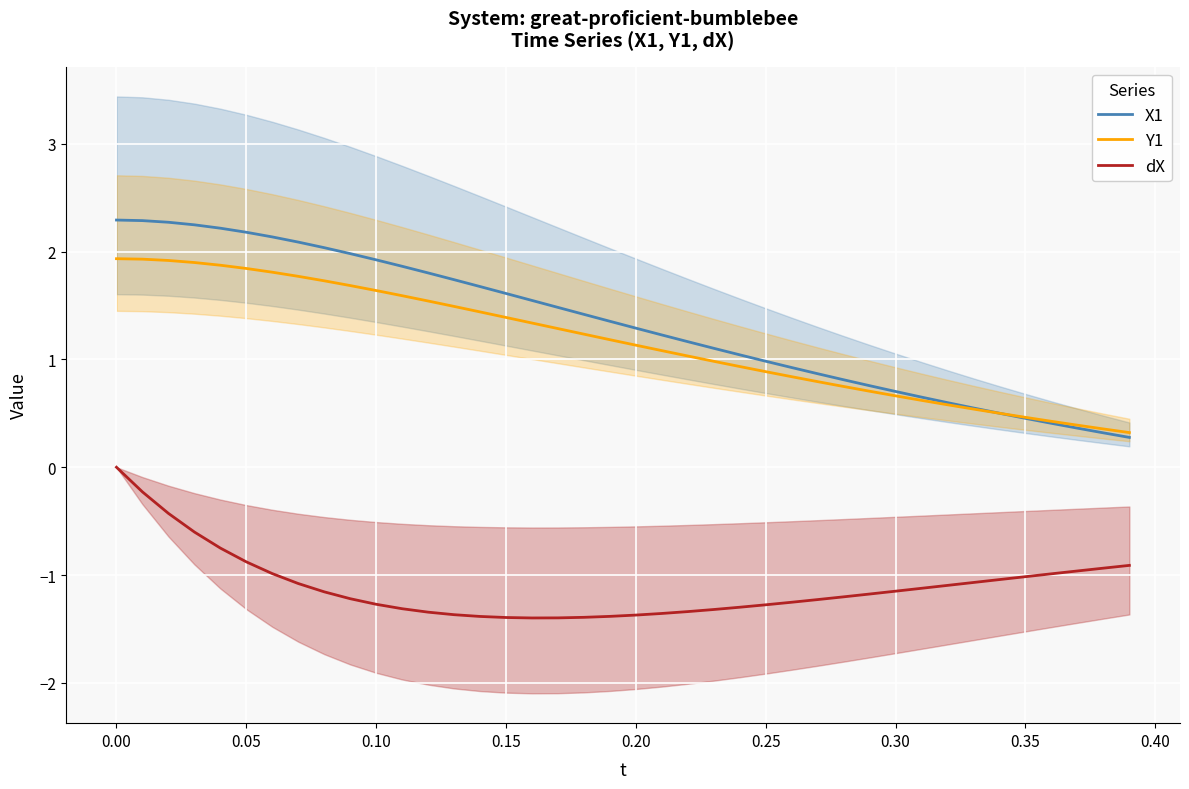

How many interior local valleys does the dX series have?

1